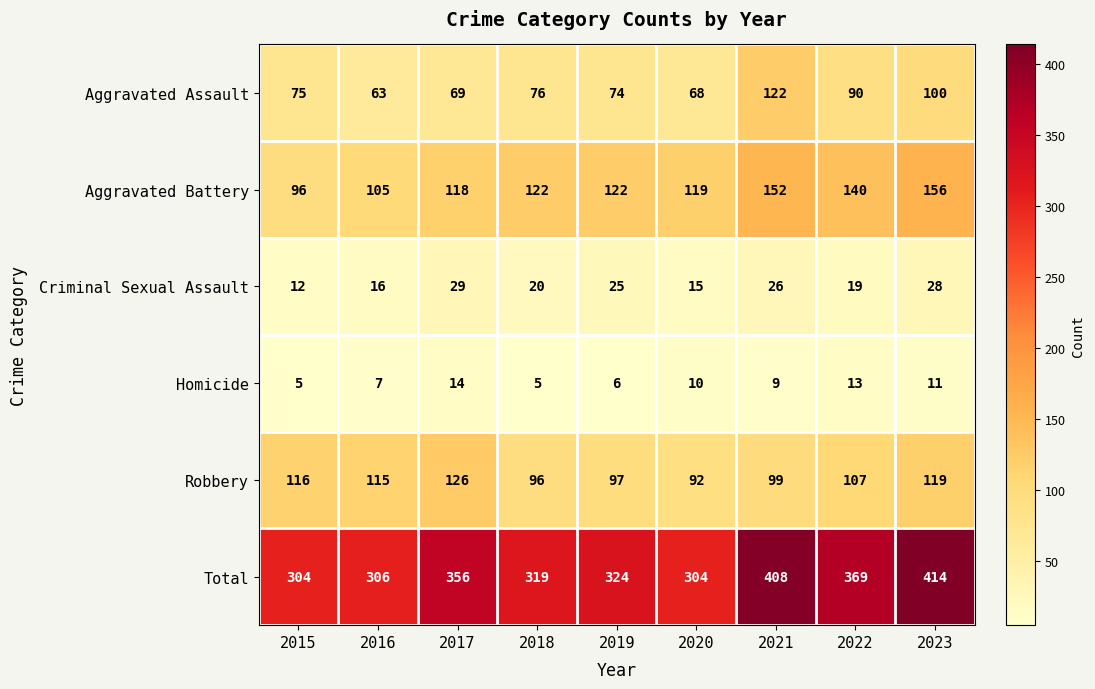

Between 2019 and 2020, which series saw the biggest shift?

Total